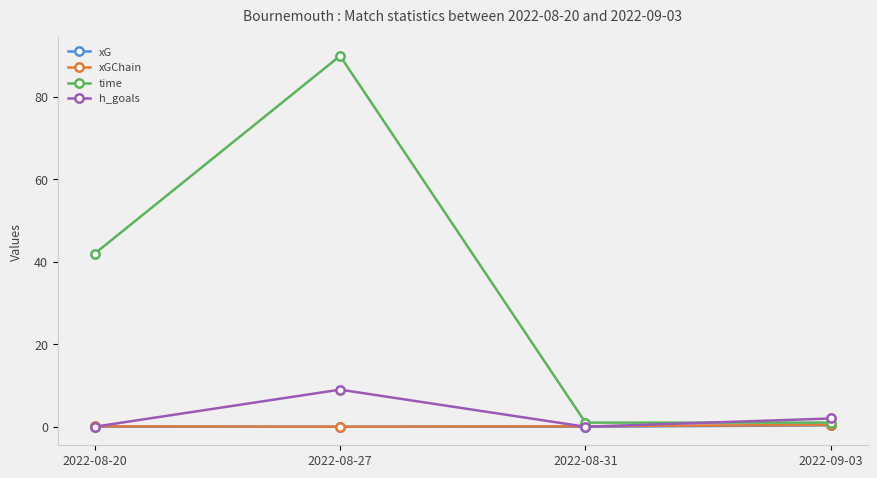

Where is time nearest to the value 45?

2022-08-20